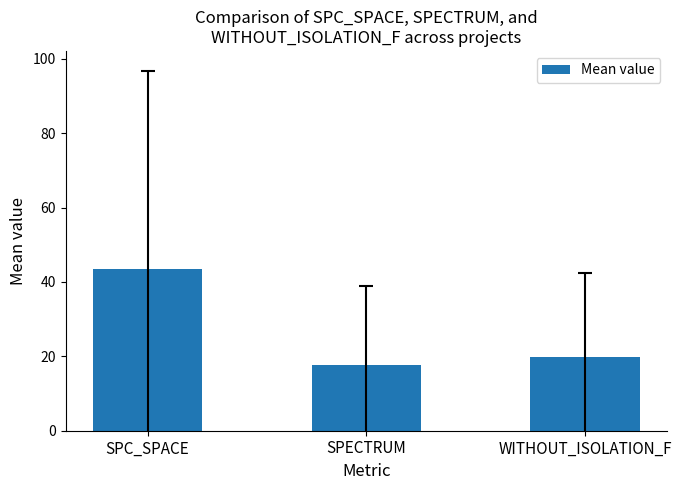

How many bars are there in total?

3